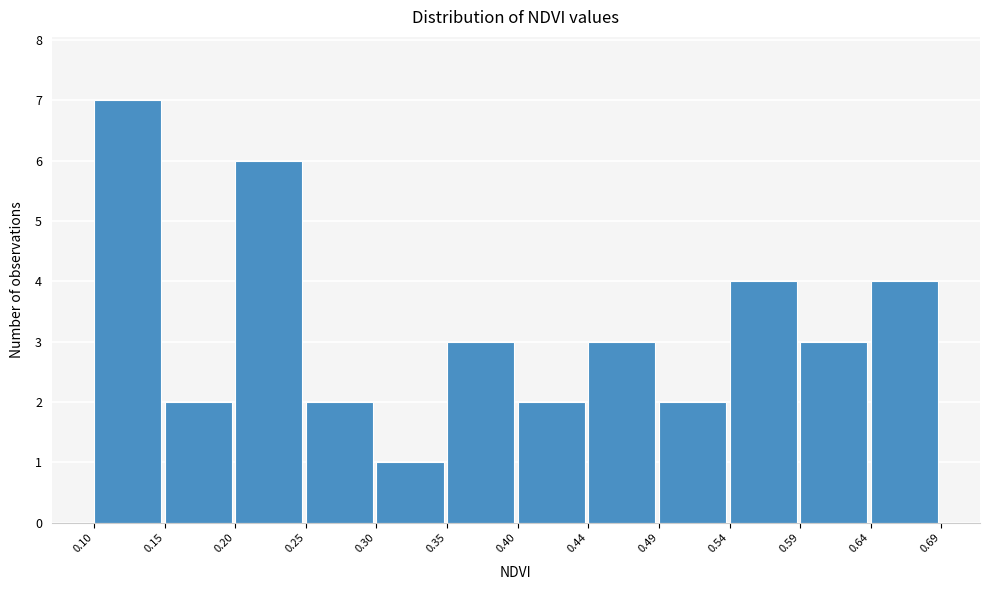

Reading left to right, transcribe this chart: for each bar, give the range it covers on the x-axis and its height. The values are not printed on the chart, so give them approximately, as read against the axis.

0.10 to 0.15: 7
0.15 to 0.20: 2
0.20 to 0.25: 6
0.25 to 0.30: 2
0.30 to 0.35: 1
0.35 to 0.40: 3
0.40 to 0.44: 2
0.44 to 0.49: 3
0.49 to 0.54: 2
0.54 to 0.59: 4
0.59 to 0.64: 3
0.64 to 0.69: 4